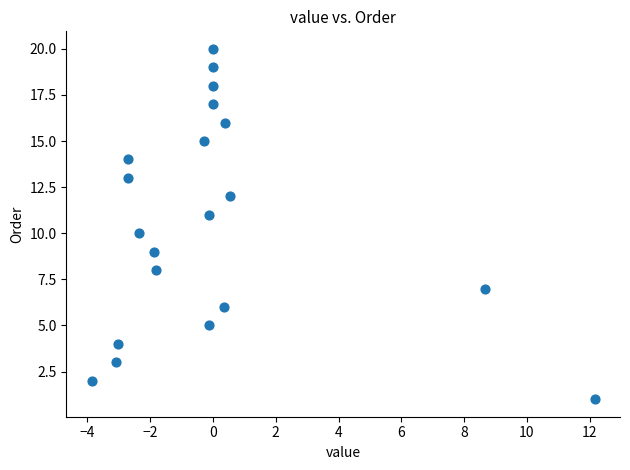

What is the range of Y values (max minus min)?

19